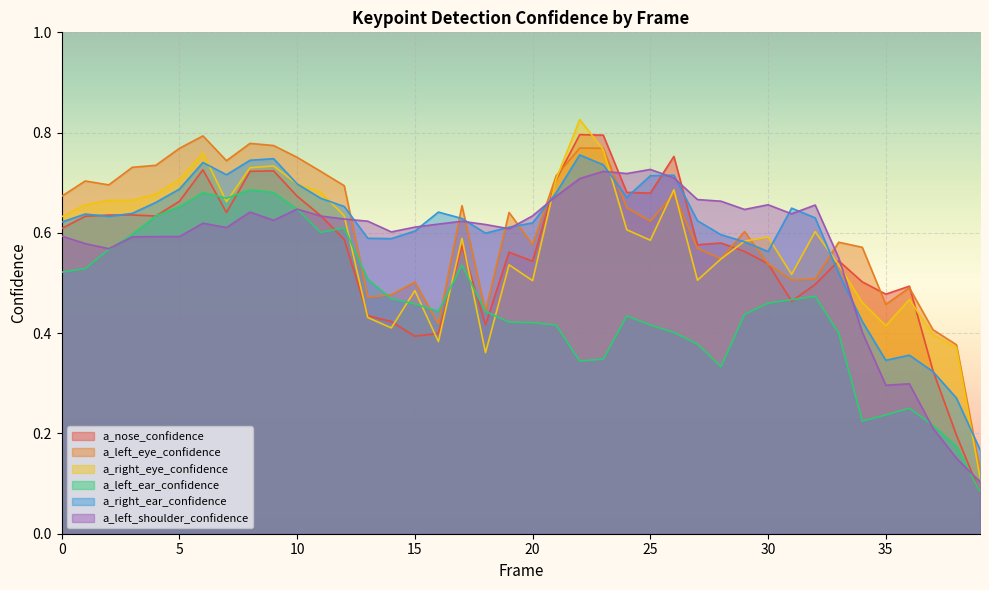

Reading right to left, extract all data points from this chart.

a_nose_confidence: 0.1	0.2	0.3	0.5	0.5	0.5	0.5	0.5	0.5	0.5	0.6	0.6	0.6	0.8	0.7	0.7	0.8	0.8	0.7	0.5	0.6	0.4	0.6	0.4	0.4	0.4	0.4	0.6	0.6	0.7	0.7	0.7	0.6	0.7	0.7	0.6	0.6	0.6	0.6	0.6
a_left_eye_confidence: 0.1	0.4	0.4	0.5	0.5	0.6	0.6	0.5	0.5	0.5	0.6	0.5	0.6	0.7	0.6	0.7	0.8	0.8	0.7	0.6	0.6	0.4	0.7	0.4	0.5	0.5	0.5	0.7	0.7	0.8	0.8	0.8	0.7	0.8	0.8	0.7	0.7	0.7	0.7	0.7
a_right_eye_confidence: 0.1	0.4	0.4	0.5	0.4	0.5	0.5	0.6	0.5	0.6	0.6	0.5	0.5	0.7	0.6	0.6	0.8	0.8	0.7	0.5	0.5	0.4	0.6	0.4	0.5	0.4	0.4	0.6	0.7	0.7	0.7	0.7	0.7	0.8	0.7	0.7	0.7	0.7	0.7	0.6
a_left_ear_confidence: 0.1	0.2	0.2	0.3	0.2	0.2	0.4	0.5	0.5	0.5	0.4	0.3	0.4	0.4	0.4	0.4	0.3	0.3	0.4	0.4	0.4	0.4	0.5	0.4	0.5	0.5	0.5	0.6	0.6	0.6	0.7	0.7	0.7	0.7	0.7	0.6	0.6	0.6	0.5	0.5
a_right_ear_confidence: 0.2	0.3	0.3	0.4	0.3	0.4	0.5	0.6	0.6	0.6	0.6	0.6	0.6	0.7	0.7	0.7	0.7	0.8	0.7	0.6	0.6	0.6	0.6	0.6	0.6	0.6	0.6	0.7	0.7	0.7	0.7	0.7	0.7	0.7	0.7	0.7	0.6	0.6	0.6	0.6
a_left_shoulder_confidence: 0.1	0.2	0.2	0.3	0.3	0.4	0.6	0.7	0.6	0.7	0.6	0.7	0.7	0.7	0.7	0.7	0.7	0.7	0.7	0.6	0.6	0.6	0.6	0.6	0.6	0.6	0.6	0.6	0.6	0.6	0.6	0.6	0.6	0.6	0.6	0.6	0.6	0.6	0.6	0.6